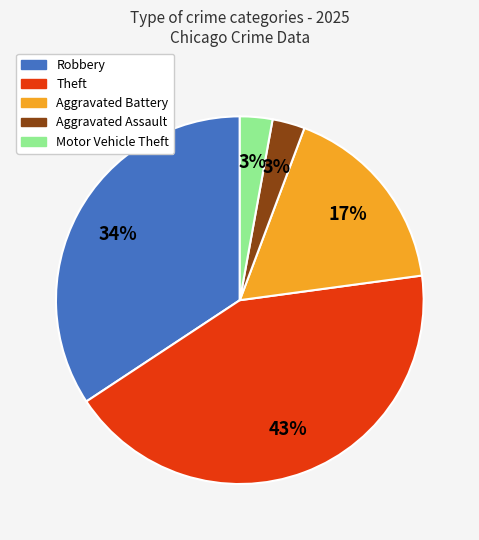

Does any single category account for the majority?

No